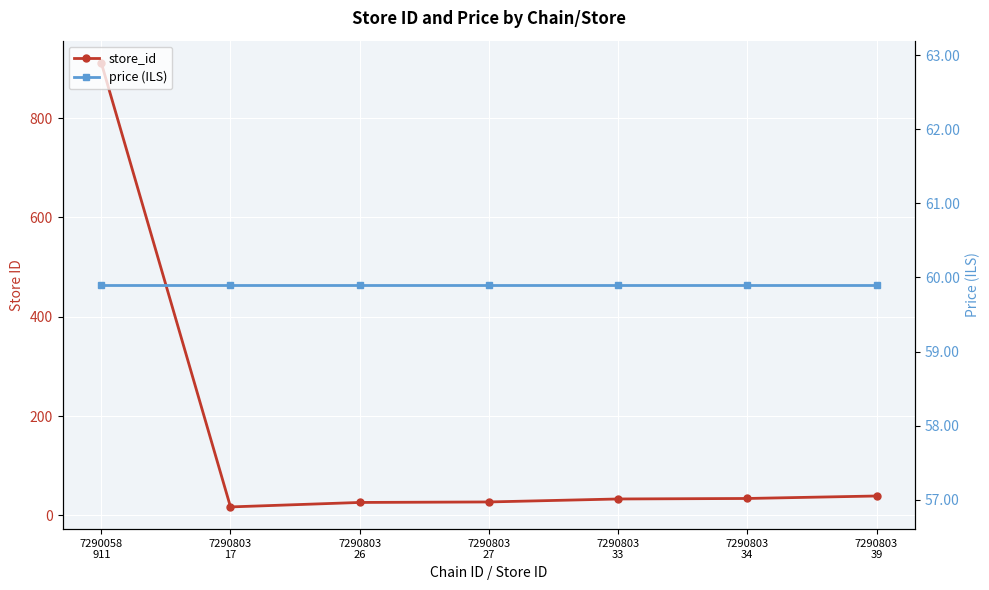

Reading left to right, what are all the values shown in this chart?

store_id: 911.0	17.0	26.0	27.0	33.0	34.0	39.0
price (ILS): 59.9	59.9	59.9	59.9	59.9	59.9	59.9